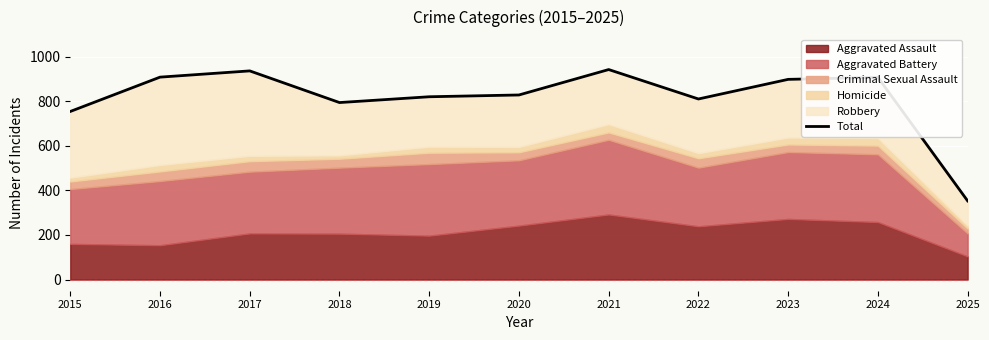

How many lines are shown in the chart?

1